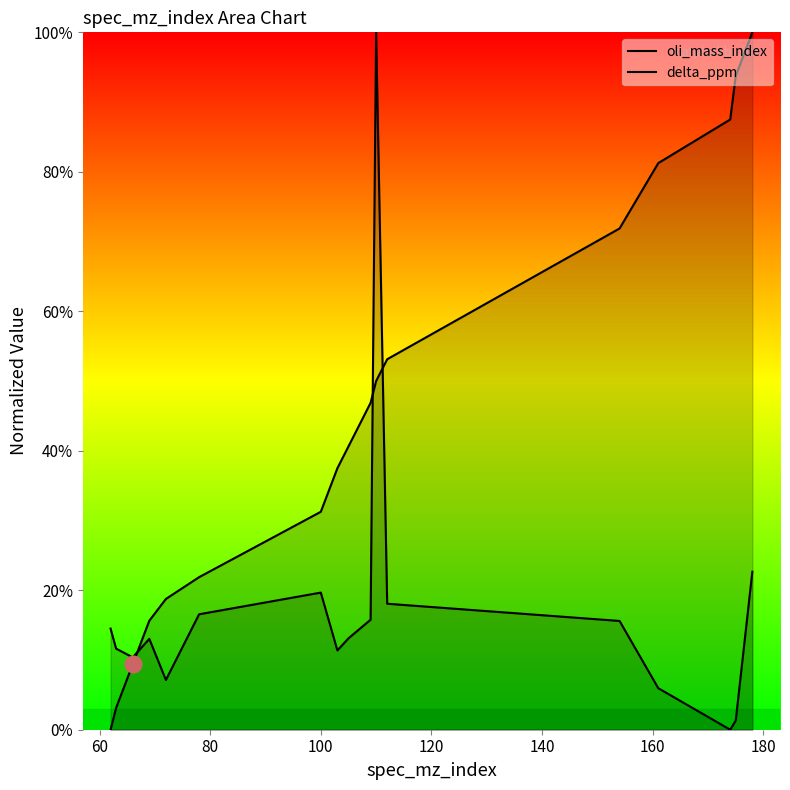

The oli_mass_index series shows 24.5 at 100. True or false?

False